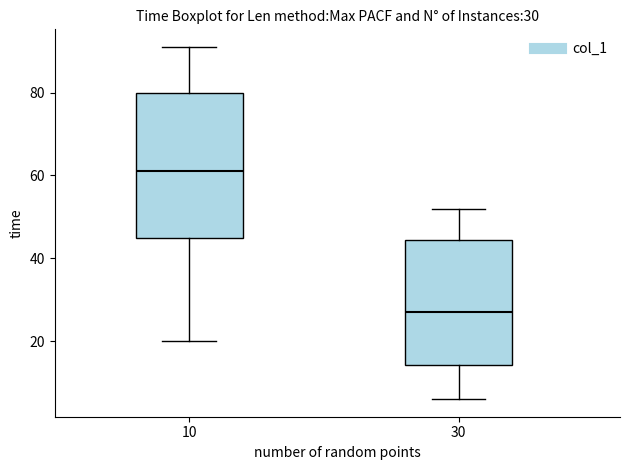

Which box is the tallest, from its lower edge to its upper edge?

10